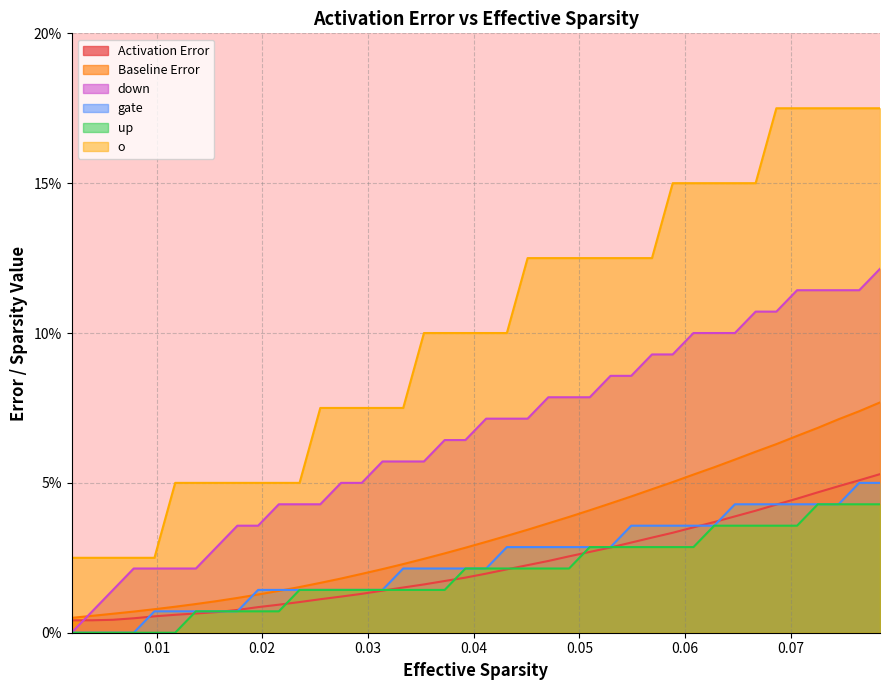

Reading left to right, what are all the values shown in this chart?

Activation Error: 0.0	0.0	0.0	0.0	0.0	0.0	0.0	0.0	0.0	0.0	0.0	0.0	0.0	0.0	0.0	0.0	0.0	0.0	0.0	0.0	0.0	0.0	0.0	0.0	0.0	0.0	0.0	0.0	0.0	0.0	0.0	0.0	0.0	0.0	0.0	0.0	0.0	0.0	0.1	0.1
Baseline Error: 0.0	0.0	0.0	0.0	0.0	0.0	0.0	0.0	0.0	0.0	0.0	0.0	0.0	0.0	0.0	0.0	0.0	0.0	0.0	0.0	0.0	0.0	0.0	0.0	0.0	0.0	0.0	0.0	0.0	0.1	0.1	0.1	0.1	0.1	0.1	0.1	0.1	0.1	0.1	0.1
down: 0.0	0.0	0.0	0.0	0.0	0.0	0.0	0.0	0.0	0.0	0.0	0.0	0.0	0.1	0.1	0.1	0.1	0.1	0.1	0.1	0.1	0.1	0.1	0.1	0.1	0.1	0.1	0.1	0.1	0.1	0.1	0.1	0.1	0.1	0.1	0.1	0.1	0.1	0.1	0.1
gate: 0.0	0.0	0.0	0.0	0.0	0.0	0.0	0.0	0.0	0.0	0.0	0.0	0.0	0.0	0.0	0.0	0.0	0.0	0.0	0.0	0.0	0.0	0.0	0.0	0.0	0.0	0.0	0.0	0.0	0.0	0.0	0.0	0.0	0.0	0.0	0.0	0.0	0.0	0.1	0.1
up: 0.0	0.0	0.0	0.0	0.0	0.0	0.0	0.0	0.0	0.0	0.0	0.0	0.0	0.0	0.0	0.0	0.0	0.0	0.0	0.0	0.0	0.0	0.0	0.0	0.0	0.0	0.0	0.0	0.0	0.0	0.0	0.0	0.0	0.0	0.0	0.0	0.0	0.0	0.0	0.0
o: 0.0	0.0	0.0	0.0	0.0	0.1	0.1	0.1	0.1	0.1	0.1	0.1	0.1	0.1	0.1	0.1	0.1	0.1	0.1	0.1	0.1	0.1	0.1	0.1	0.1	0.1	0.1	0.1	0.1	0.1	0.1	0.1	0.1	0.1	0.2	0.2	0.2	0.2	0.2	0.2